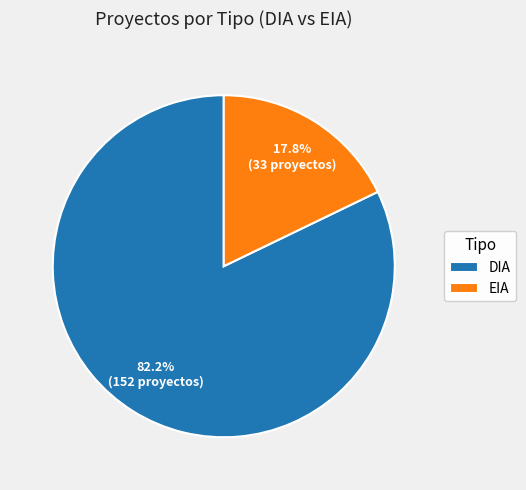

Which slice is the smallest?

EIA